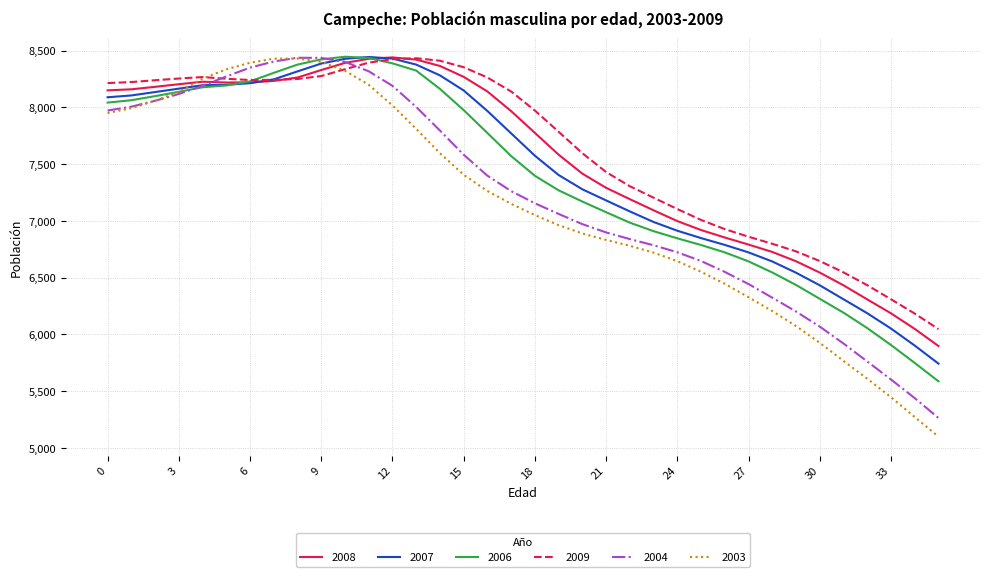

Rank the series by their average value, from lowest to highest.

2003, 2004, 2006, 2007, 2008, 2009